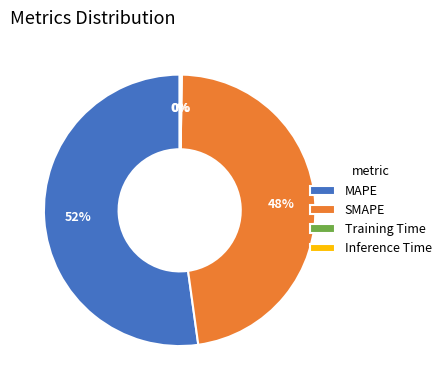

Is it true that MAPE is 52% of the pie?

True